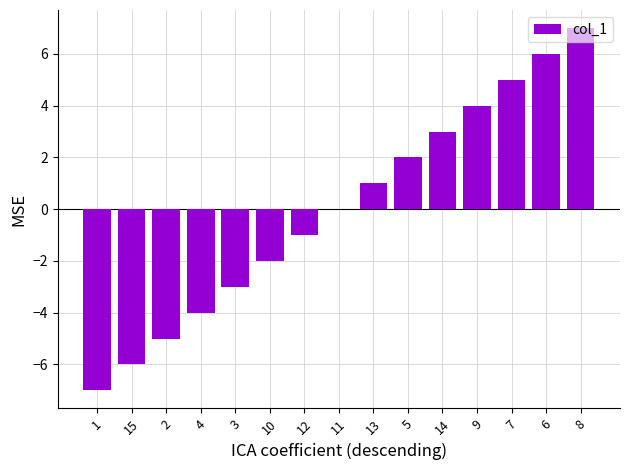

The value at 4 is -1. True or false?

False